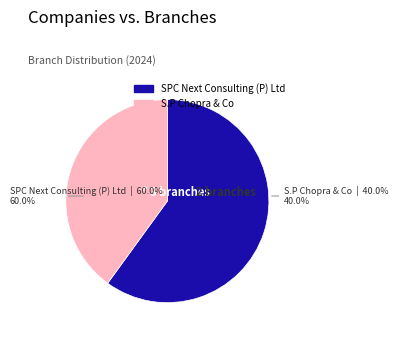

Which slice is the largest?

SPC Next Consulting (P) Ltd